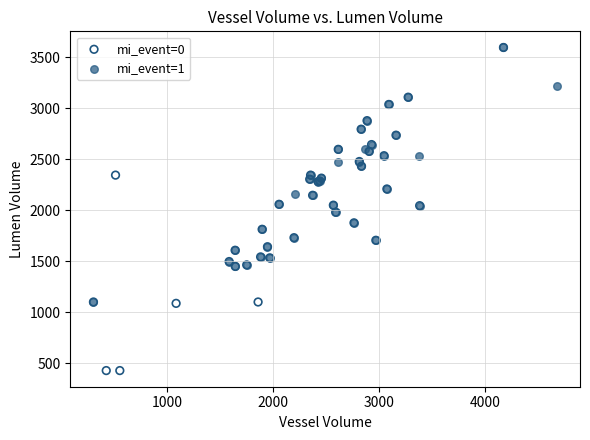

Which series contains the lowest Y value?

mi_event=0